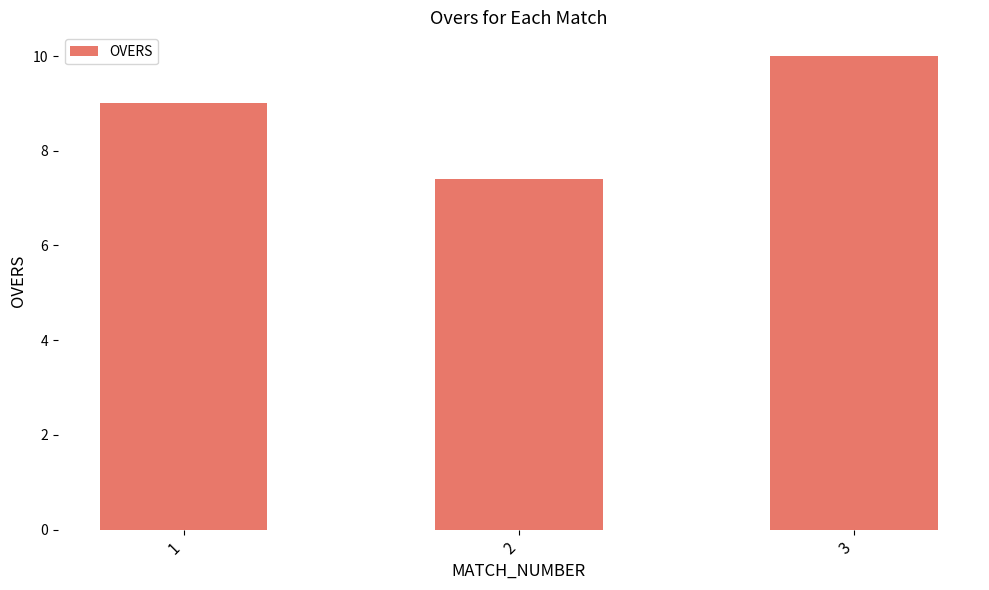

What is the value of the 3rd bar from the left?

10.0